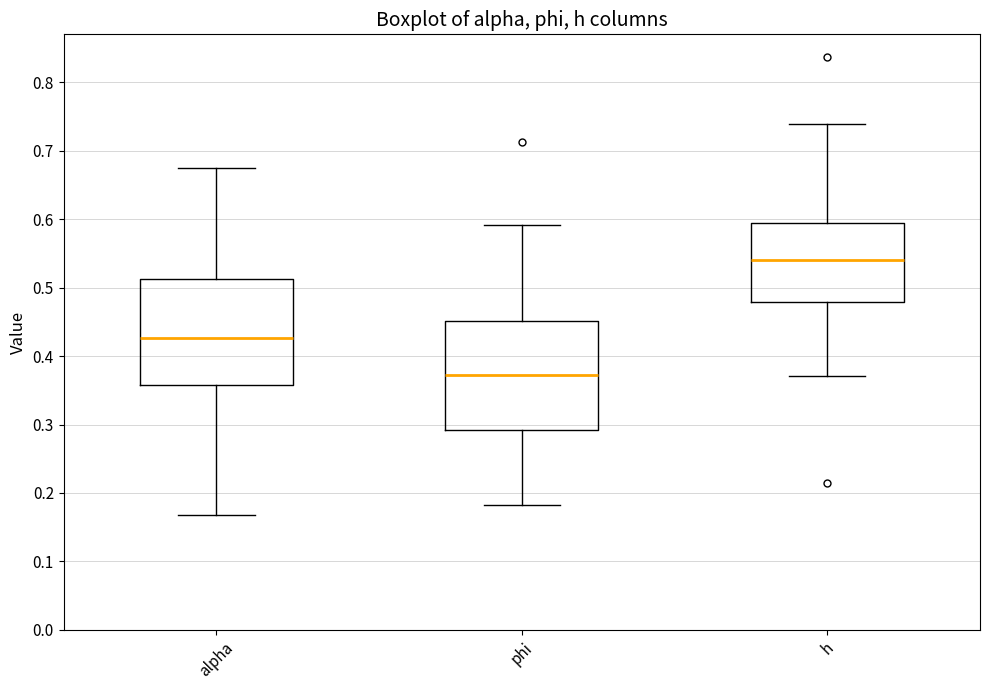

Reading left to right, transcribe this box plot: for each box, give where its median line is, the range the box spans, and where its two whiskers end, as read against the y-axis. The values are not printed on the chart, so give them approximately, as read against the axis.

alpha: median 0.43, box 0.36 to 0.51, whiskers 0.17 to 0.67
phi: median 0.37, box 0.29 to 0.45, whiskers 0.18 to 0.59
h: median 0.54, box 0.48 to 0.60, whiskers 0.37 to 0.74